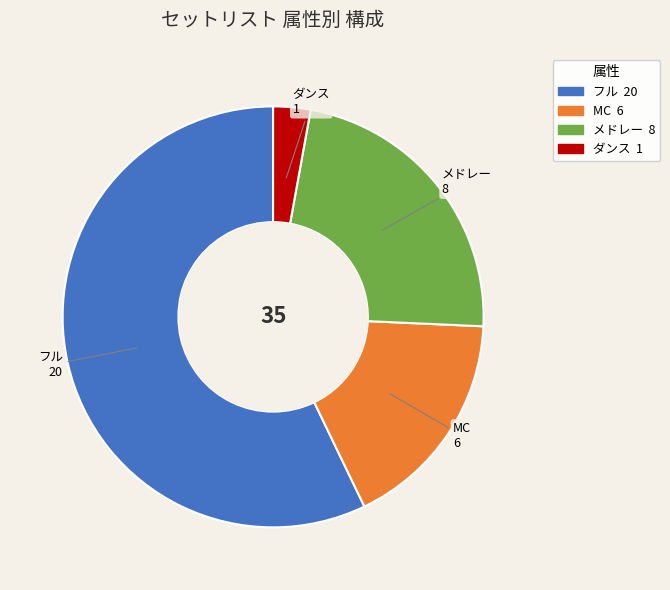

What is the ratio of the value at MC to the value at フル?

0.3